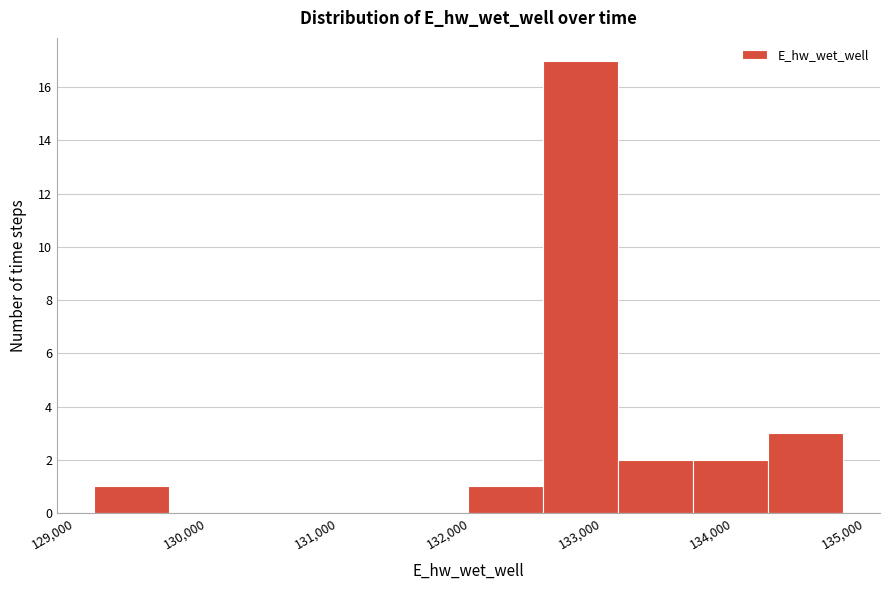

How tall is the bar that spans 132600 to 133100 on the x-axis? Neither the bar edges nor the heights are printed on the chart, so give them approximately, as read against the axes.

17